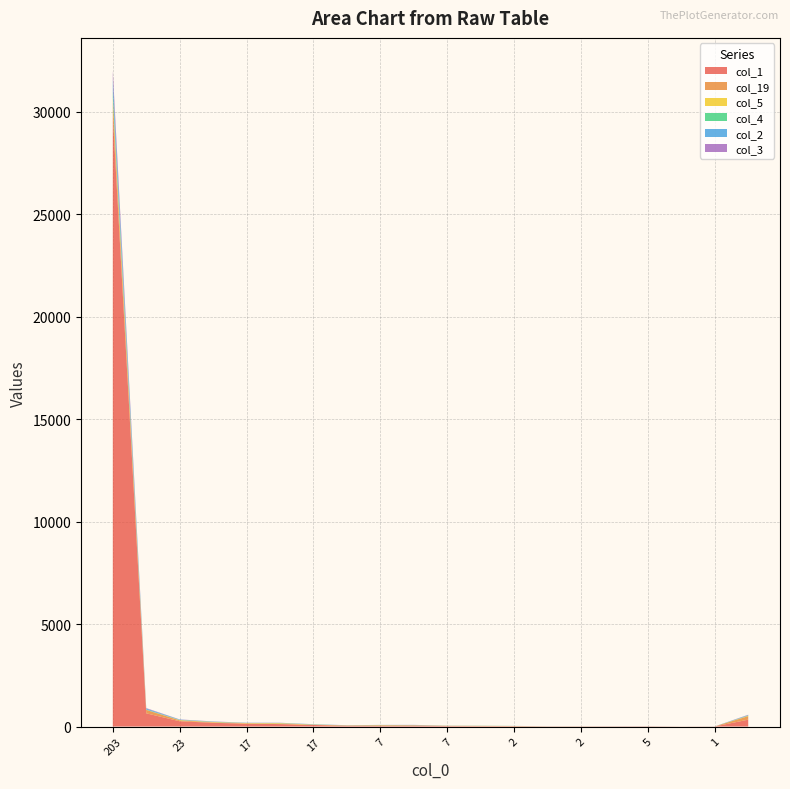

Reading left to right, transcribe all the data shown in this chart.

col_1: 203=29825	36=647	23=259	26=184	17=140	14=121	17=78	17=41	7=47	5=49	7=24	3=19	2=18	4=10	2=9	4=11	5=10	1=4	1=6	192=337
col_19: 203=630	36=166	23=44	26=24	17=14	14=20	17=5	17=8	7=13	5=10	7=8	3=12	2=7	4=2	2=3	4=1	5=2	1=0	1=0	192=173
col_5: 203=240	36=5	23=14	26=14	17=17	14=26	17=12	17=6	7=9	5=6	7=6	3=4	2=3	4=1	2=1	4=0	5=1	1=1	1=0	192=16
col_4: 203=292	36=14	23=7	26=10	17=4	14=7	17=8	17=7	7=10	5=7	7=4	3=5	2=3	4=2	2=1	4=2	5=2	1=0	1=1	192=17
col_2: 203=615	36=48	23=18	26=10	17=8	14=5	17=10	17=1	7=1	5=7	7=2	3=2	2=2	4=1	2=1	4=1	5=0	1=0	1=1	192=17
col_3: 203=399	36=22	23=8	26=9	17=6	14=8	17=4	17=4	7=2	5=4	7=3	3=1	2=0	4=0	2=0	4=1	5=3	1=0	1=1	192=18